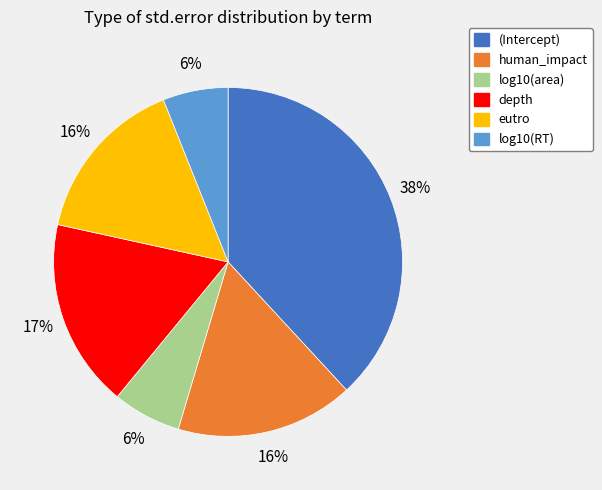

To the nearest percent, what portion does log10(area) represent?

6%